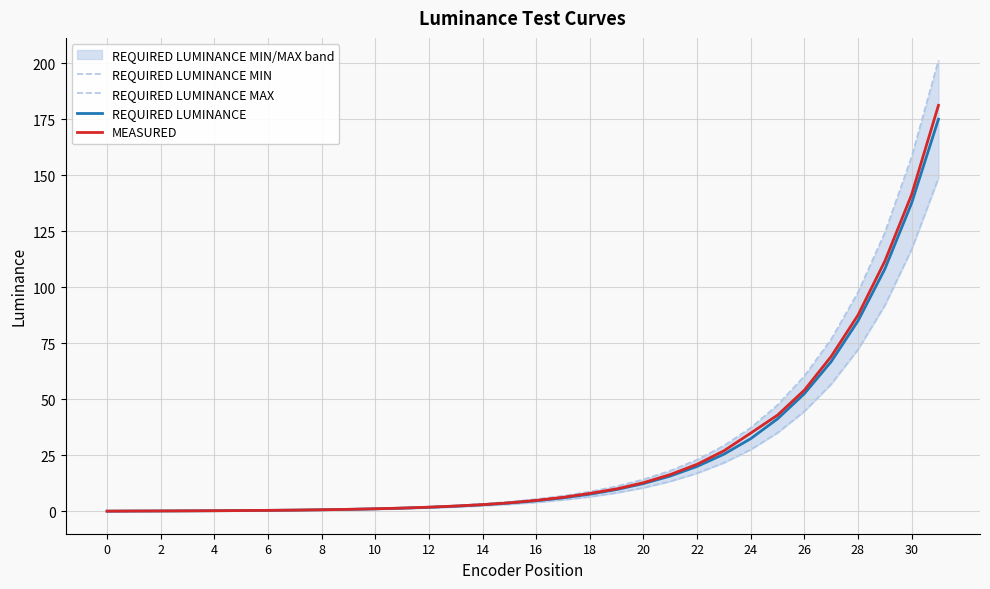

Which category has the highest value in the MEASURED series?

31